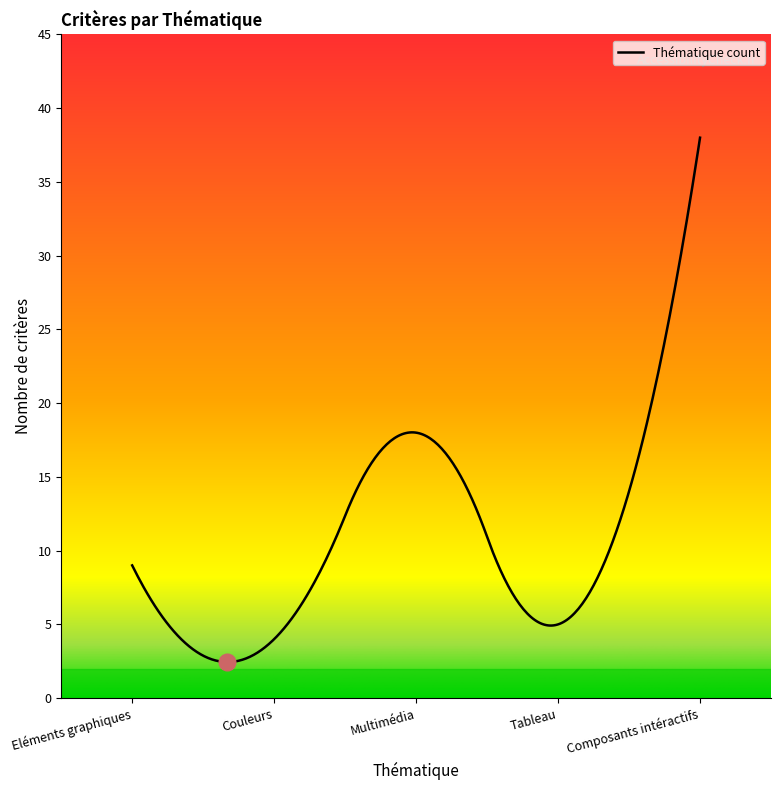

What is the difference between the second highest and second lowest values?

13